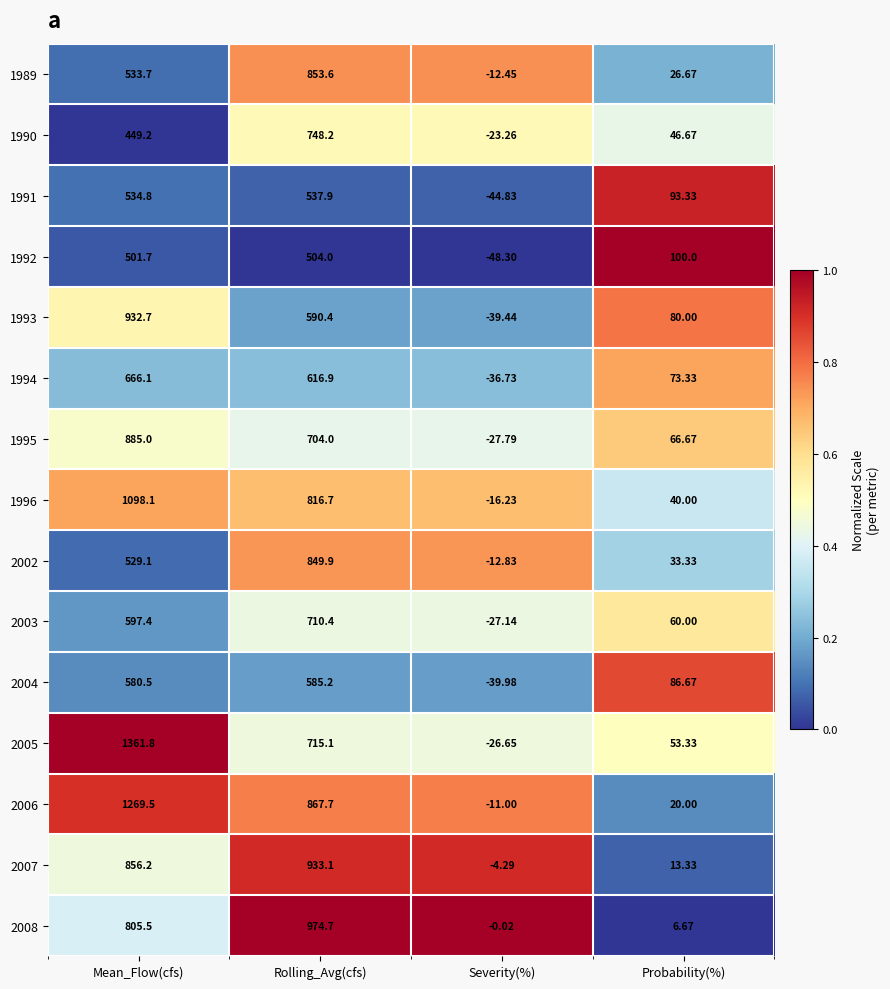

Rank the series by their maximum value, from lowest to highest.

1992, 1991, 2004, 1994, 2003, 1990, 2002, 1989, 1995, 1993, 2007, 2008, 1996, 2006, 2005